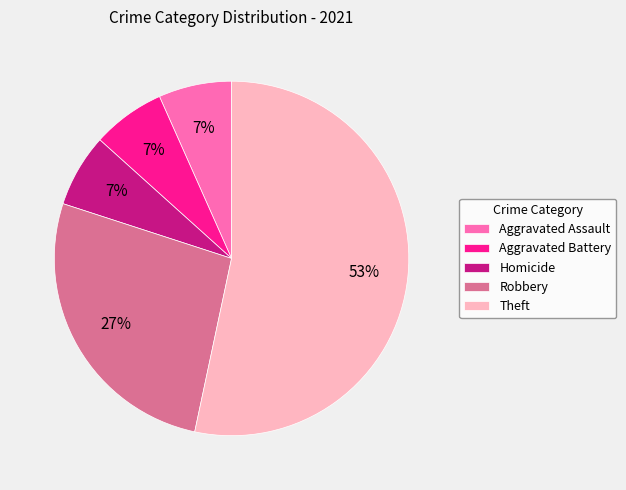

True or false: Aggravated Assault accounts for 7% of the total.

True